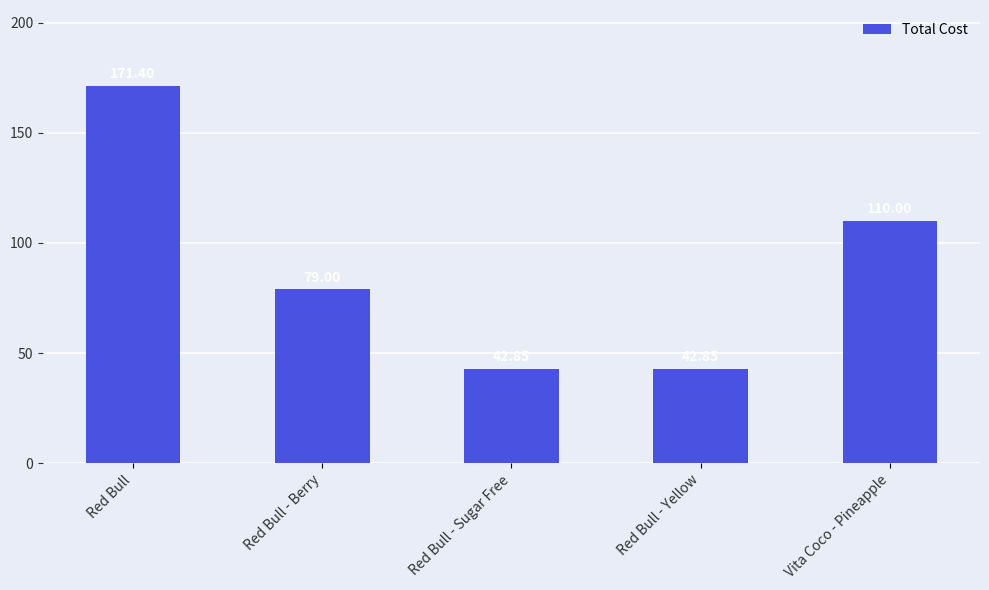

True or false: the data shows 293.7 at Red Bull.

False